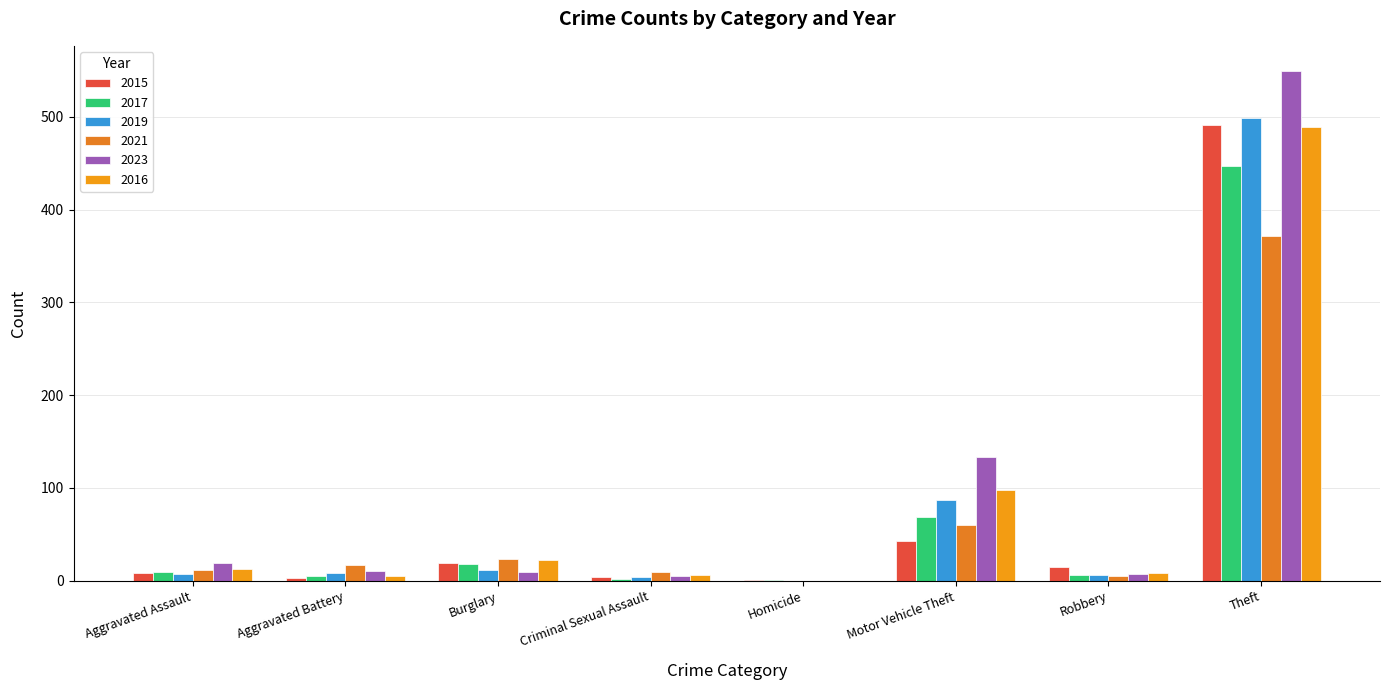

What is the value of the 2016 bar at the 1st from the left?

13